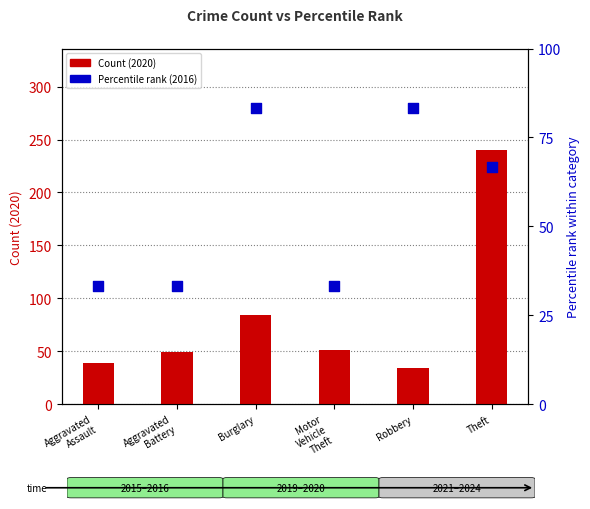

At which category is the sum across all series the highest?

Theft